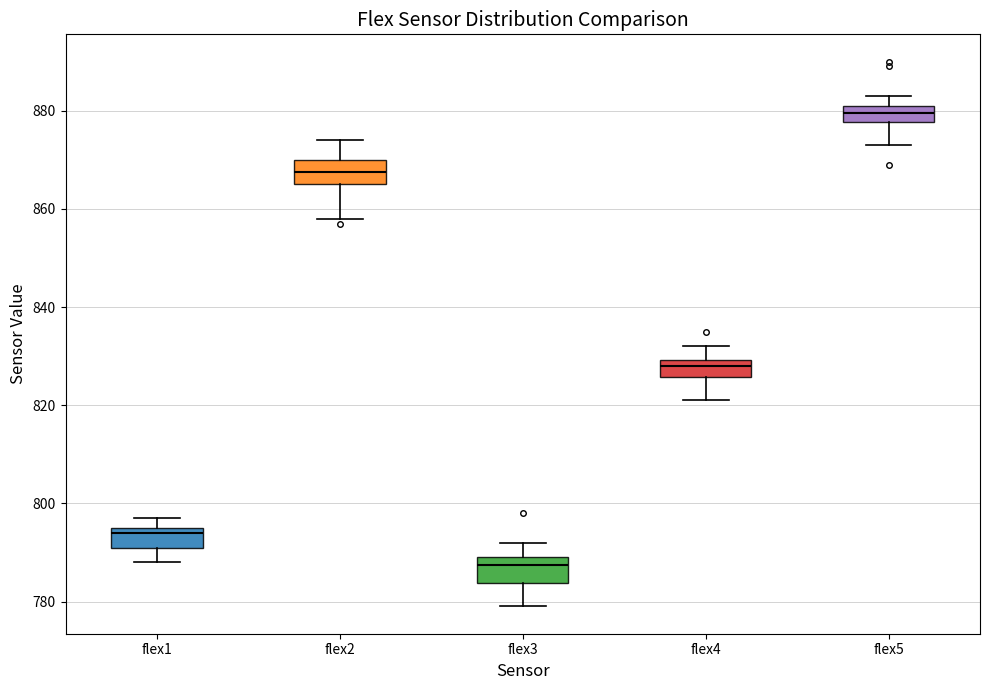

Where is the lower edge of the box for flex5 on the y-axis? The values are not printed on the chart, so give them approximately, as read against the axis.

878